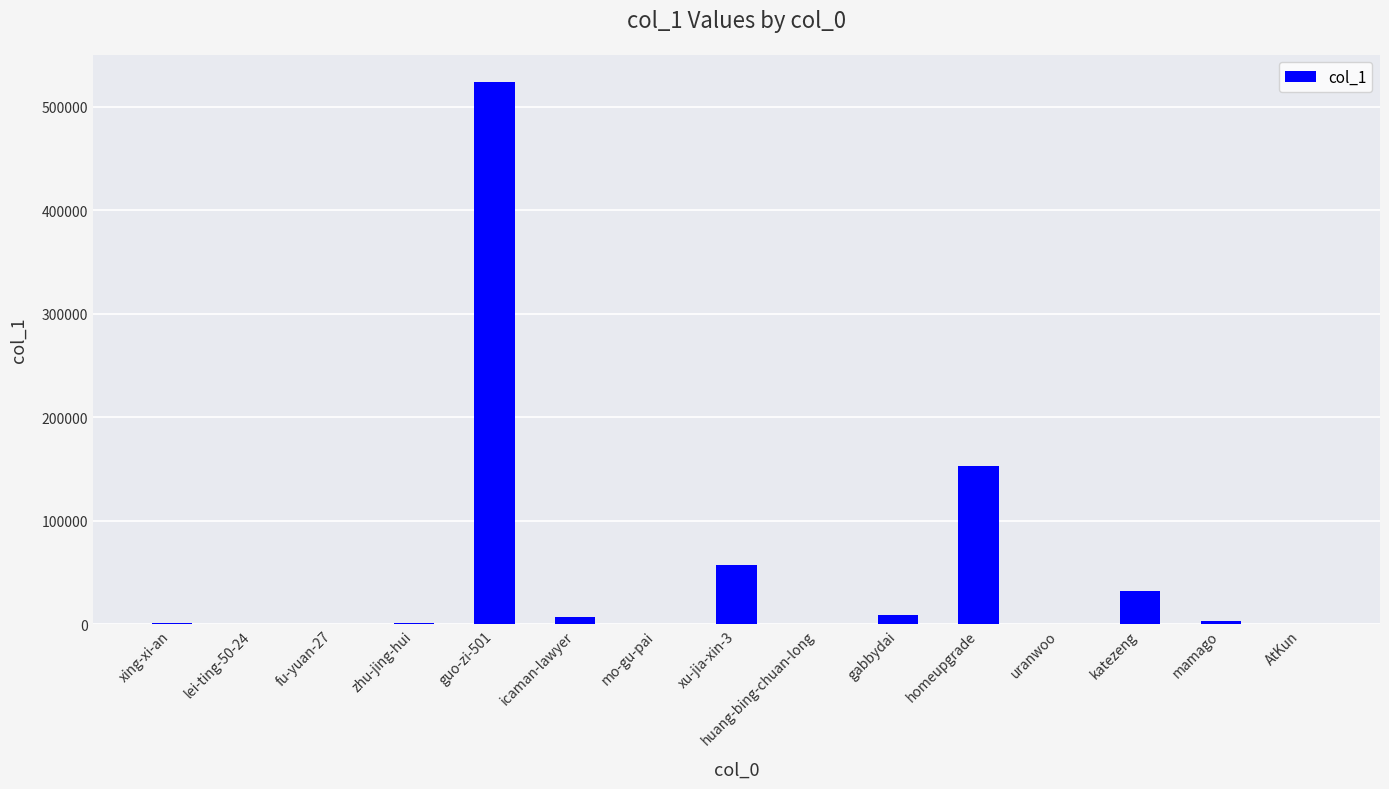

The chart shows a value of 31827 at katezeng. True or false?

True